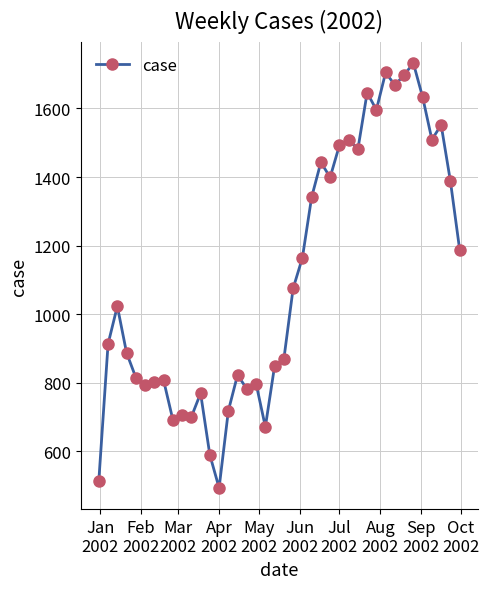

How many series are shown in this chart?

1